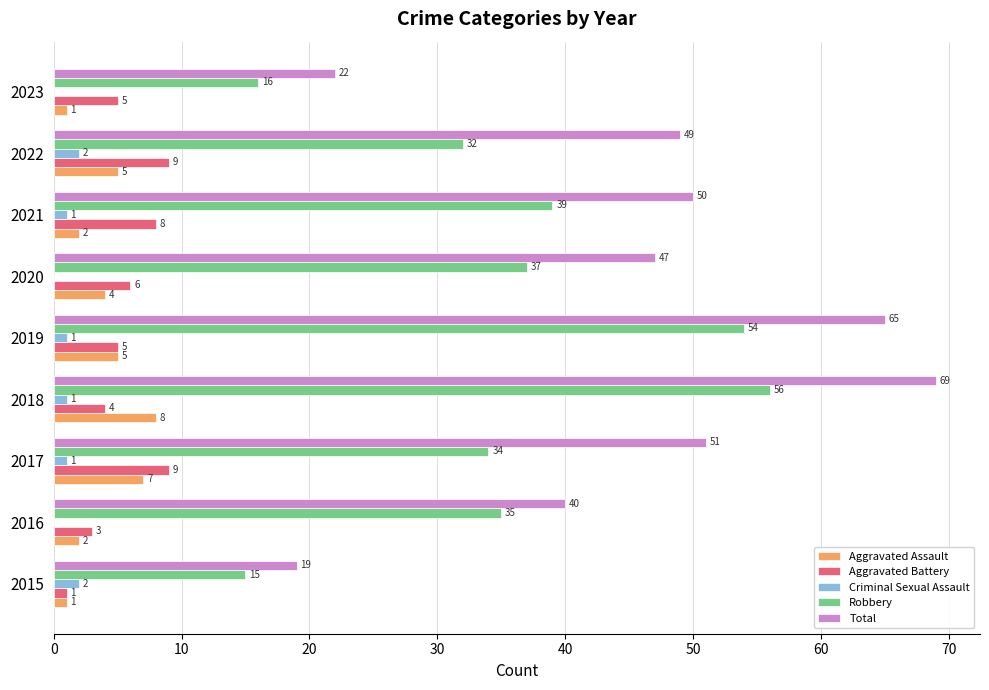

What value does the Robbery series have at 2020?

37